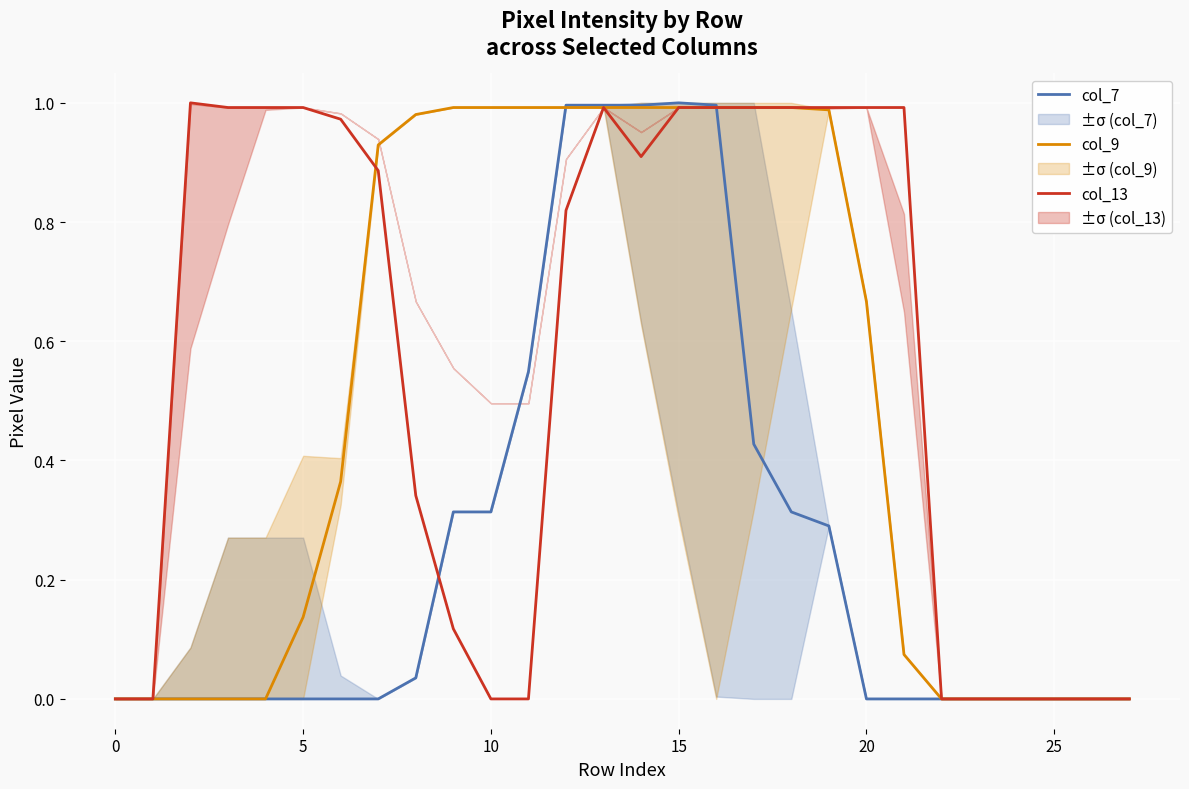

Rank the series at 25 from lowest to highest value.

col_7, col_9, col_13